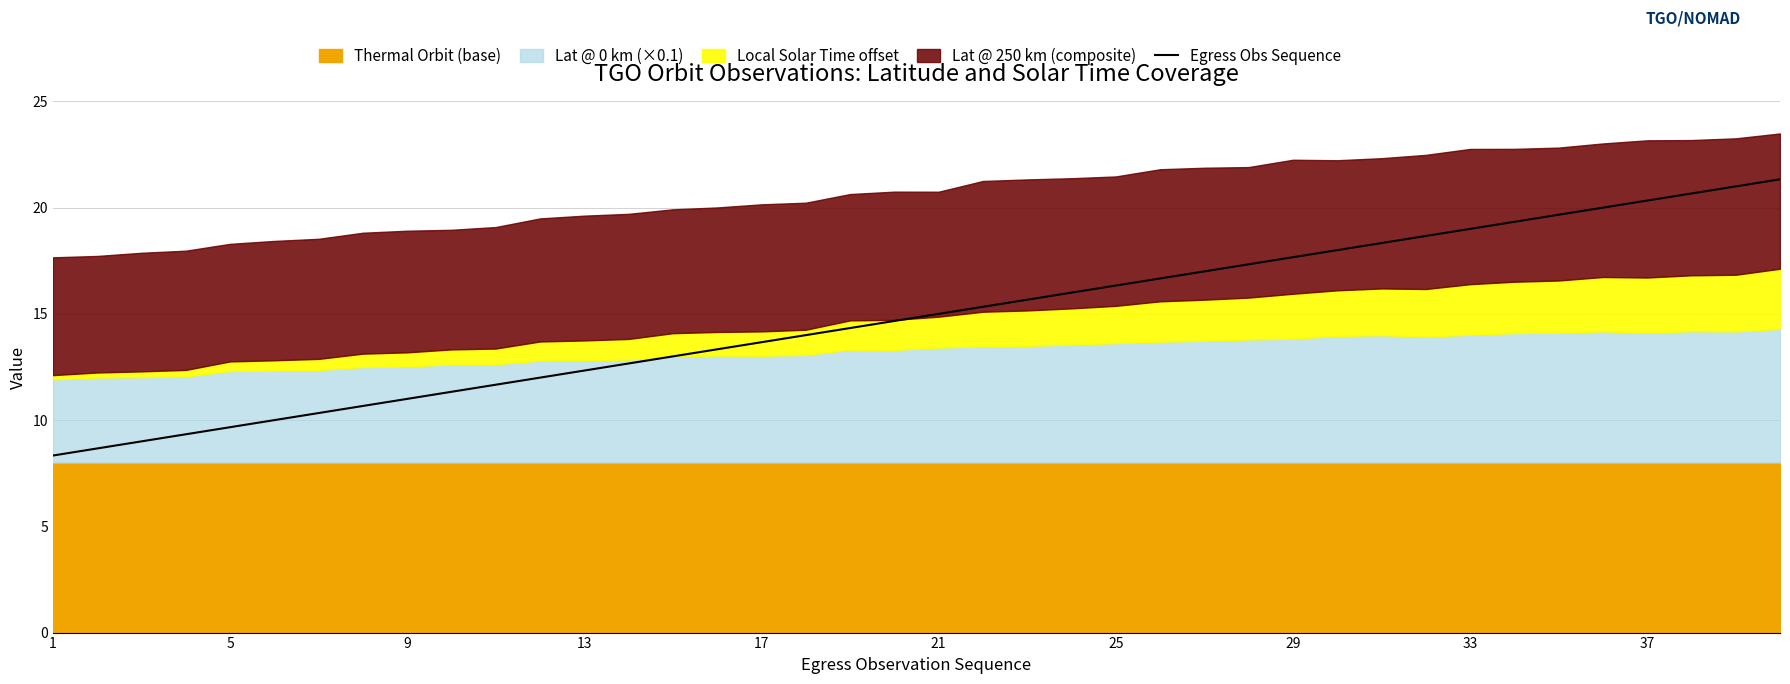

What is the difference between the maximum and minimum values?

13.0